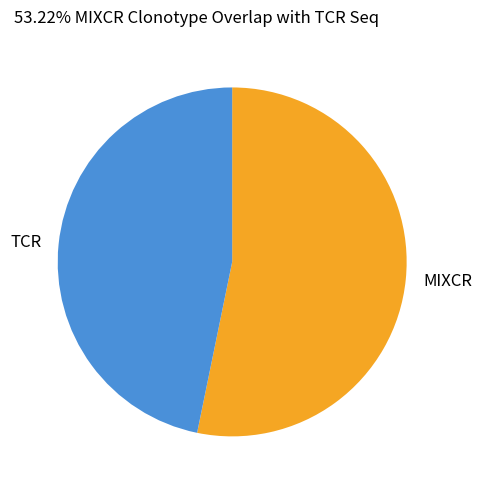

How many slices are in this pie chart?

2